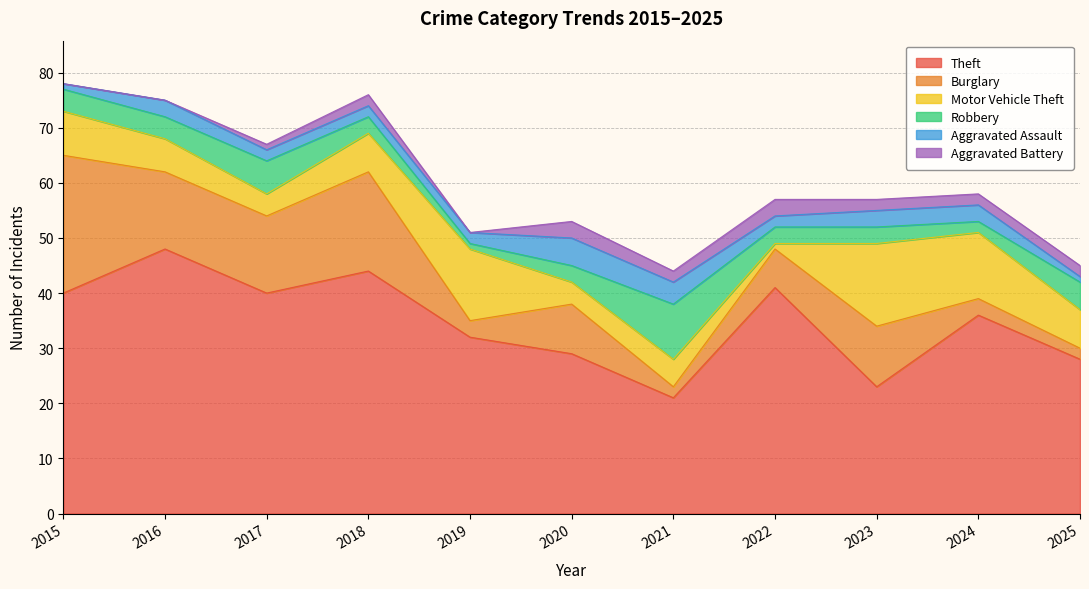

How many lines are shown in the chart?

6